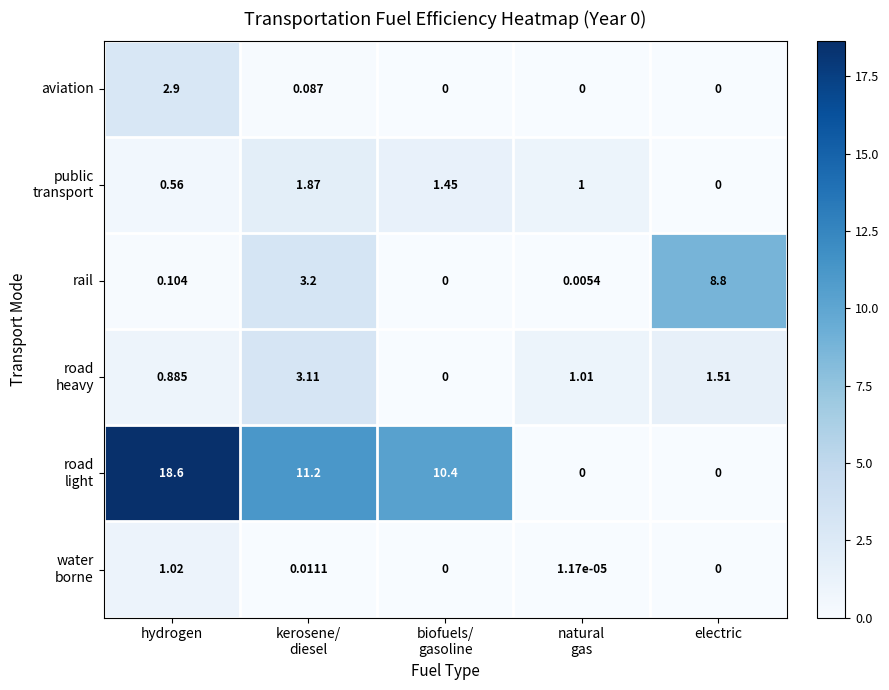

Which category has the highest value across all series?

hydrogen